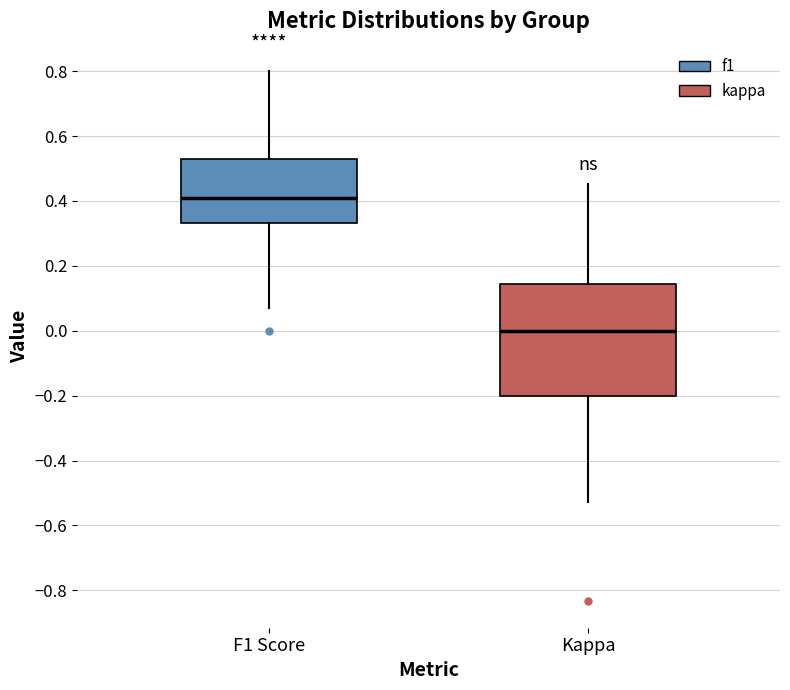

Reading left to right, read every box against the y-axis: the position of its median line, the range the box covers, and the ends of its whiskers. The values are not printed on the chart, so give them approximately, as read against the axis.

F1 Score: median 0.42, box 0.34 to 0.52, whiskers 0.08 to 0.80
Kappa: median 0.00, box -0.20 to 0.14, whiskers -0.52 to 0.46